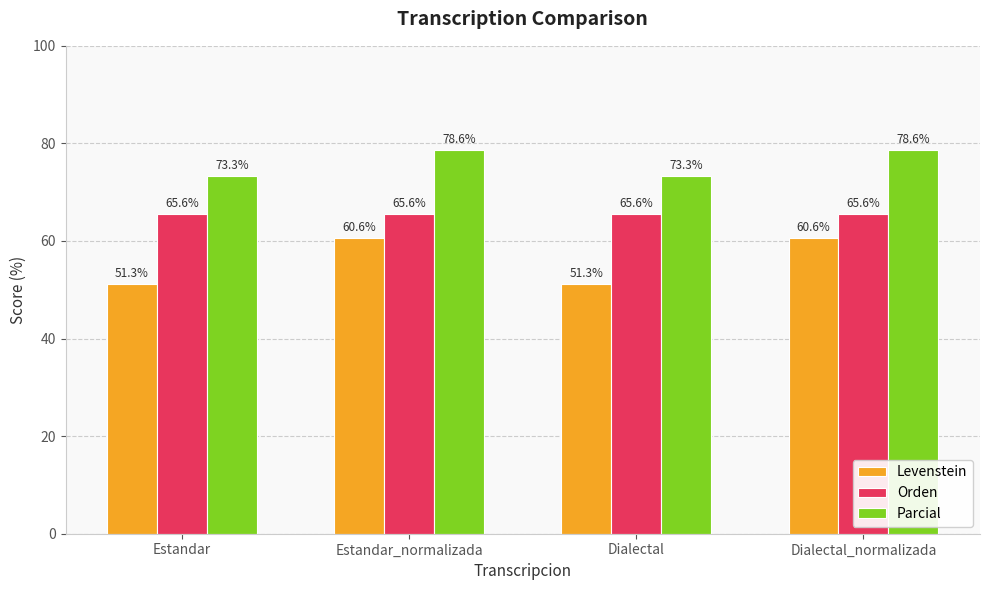

True or false: Levenstein has a value of 21.5 at Estandar_normalizada.

False